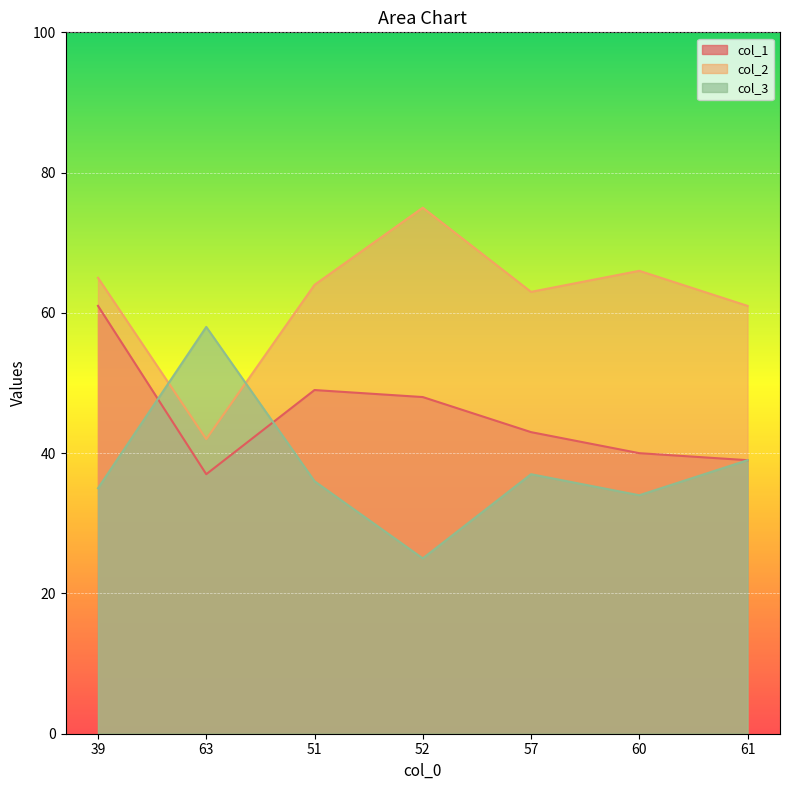

True or false: col_2 and col_1 intersect in this chart.

False